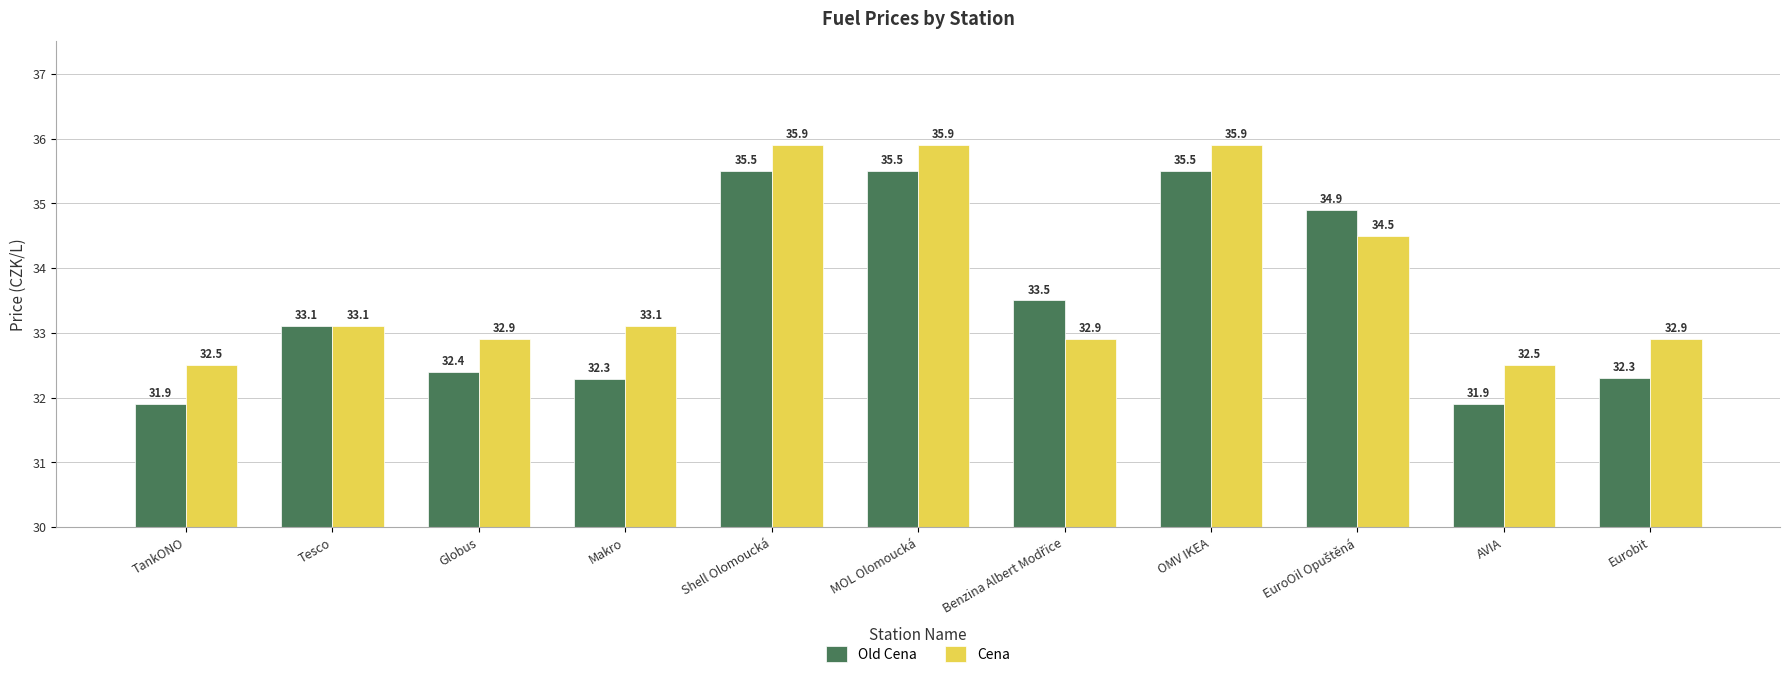

Rank the series by their maximum value, from lowest to highest.

Old Cena, Cena